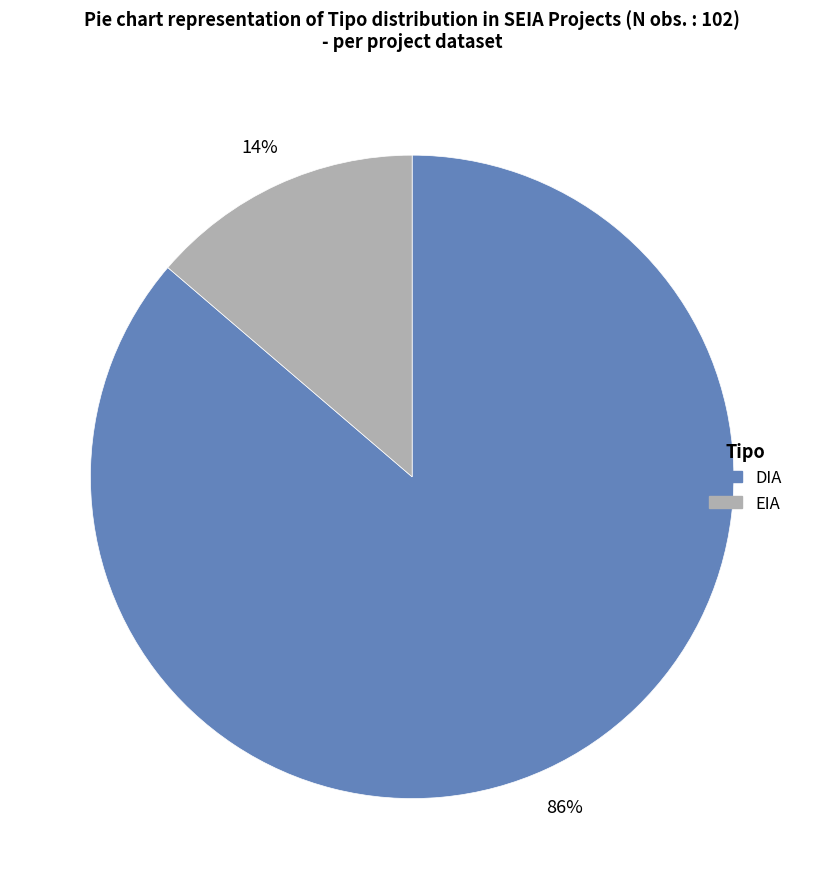

What percentage is the DIA slice, to the nearest percent?

86%